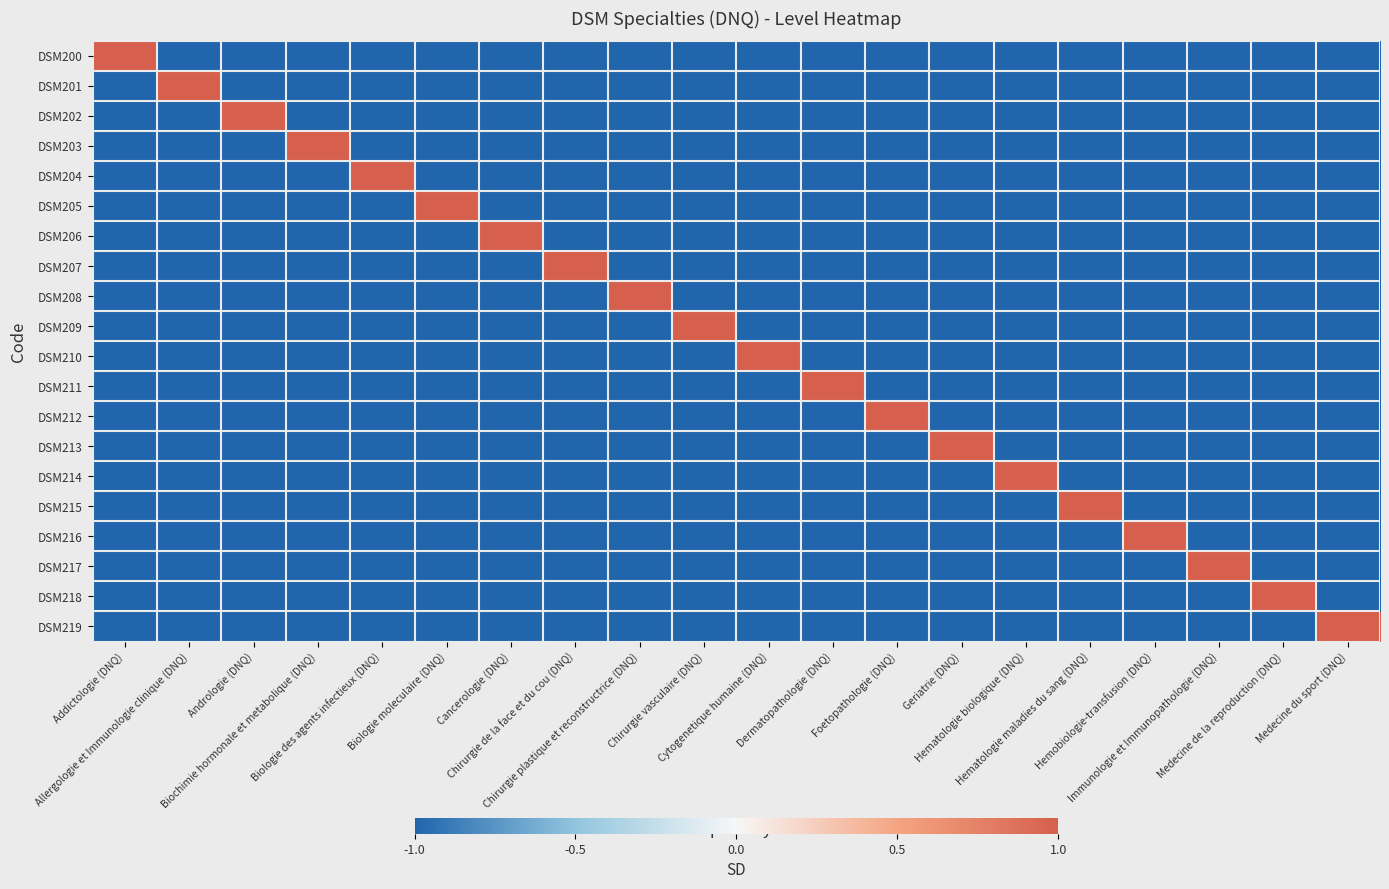

Which label corresponds to the largest value in the chart?

Addictologie (DNQ)